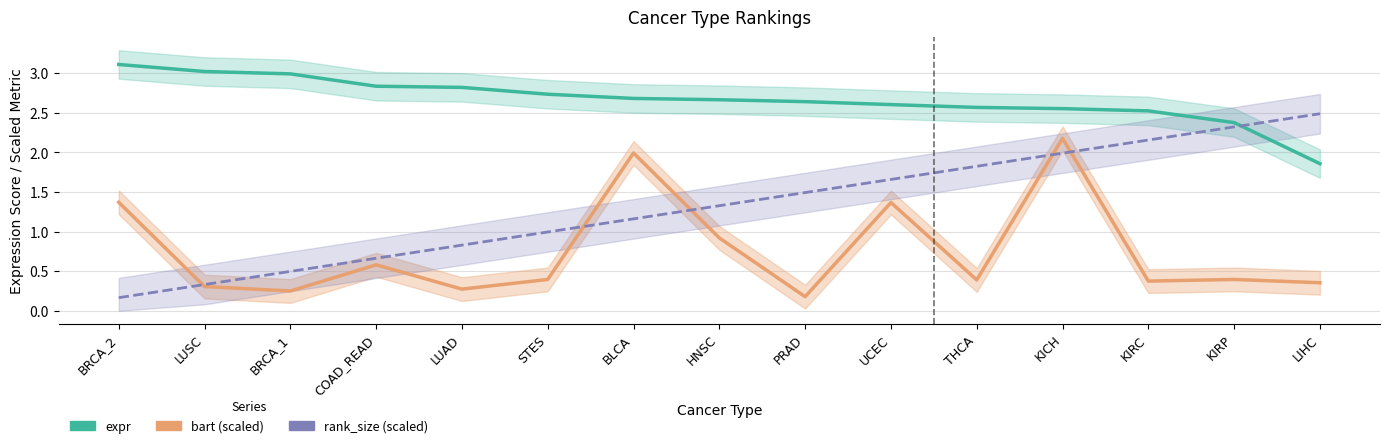

What is the value of the expr point at the 3rd from the left?

3.0